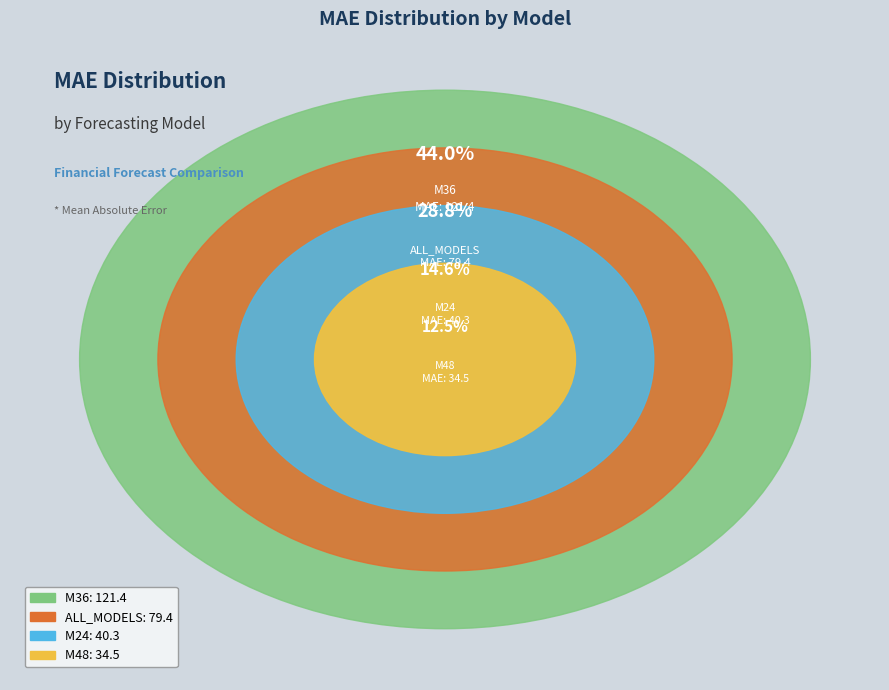

Is there a majority slice in this chart?

No